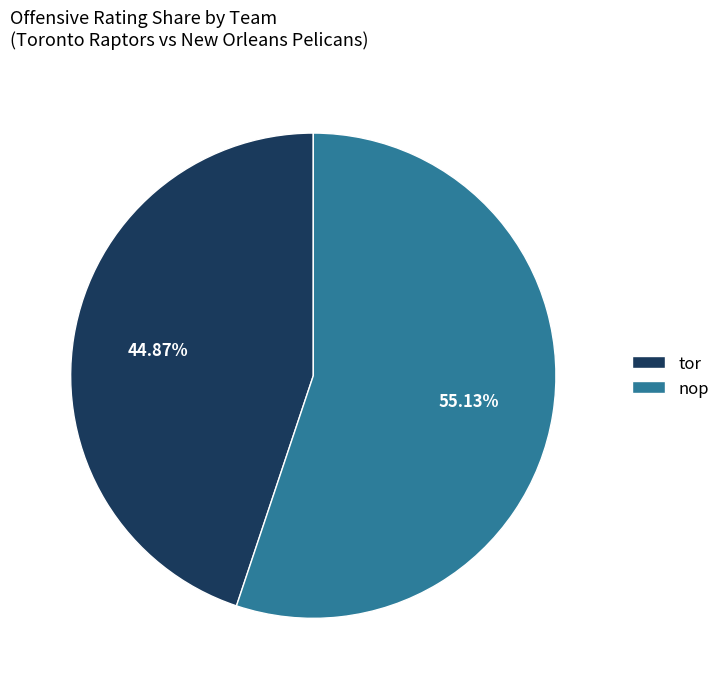

What is the smallest slice in the pie chart?

tor